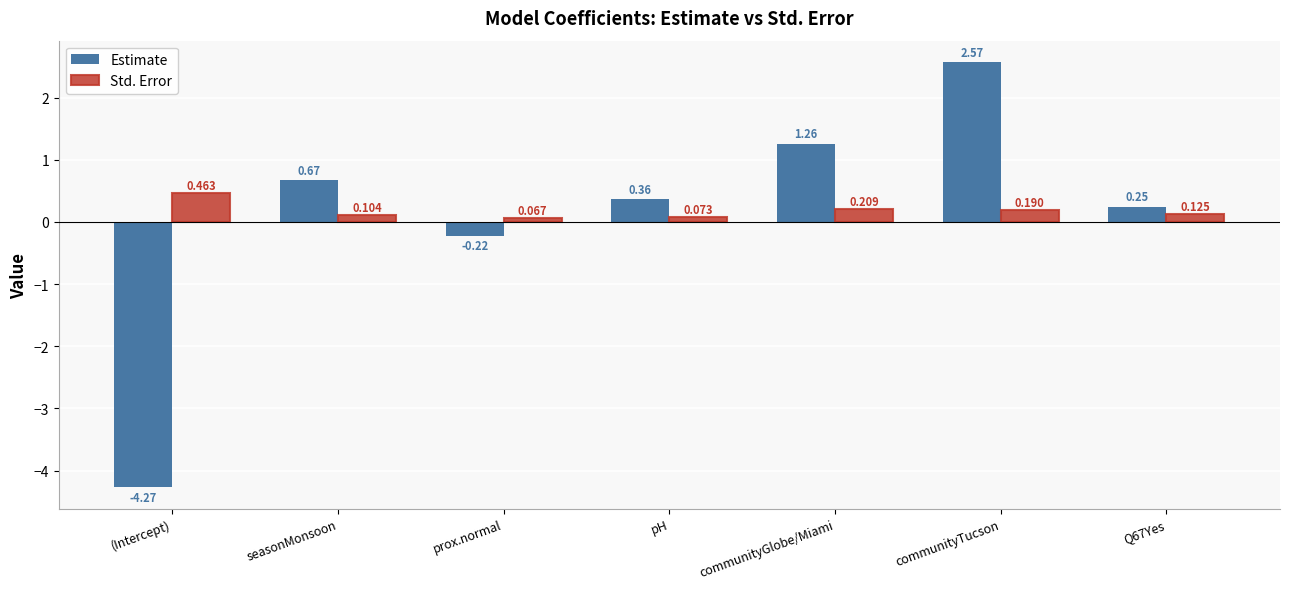

What position from the left is pH?

4